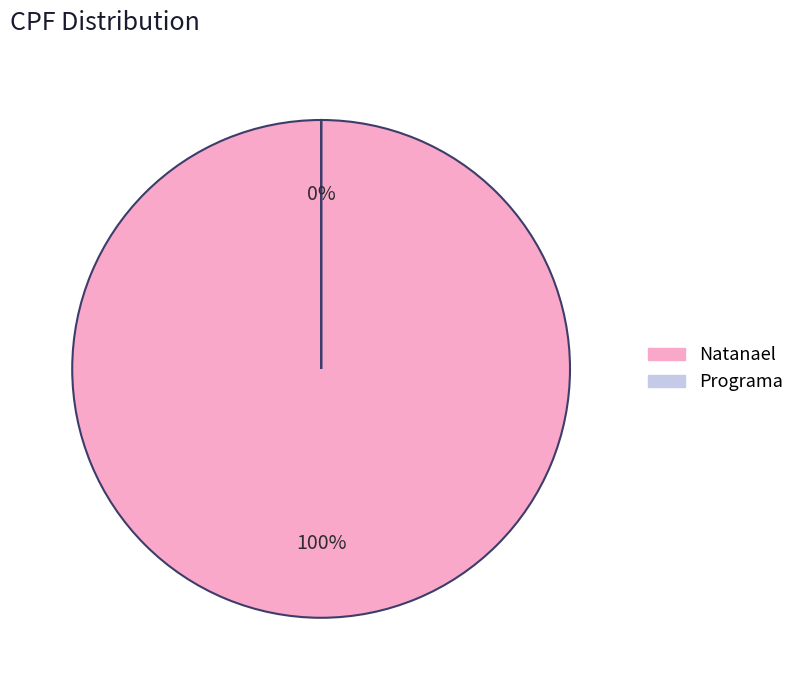

Does Natanael account for over 50% of the chart?

Yes